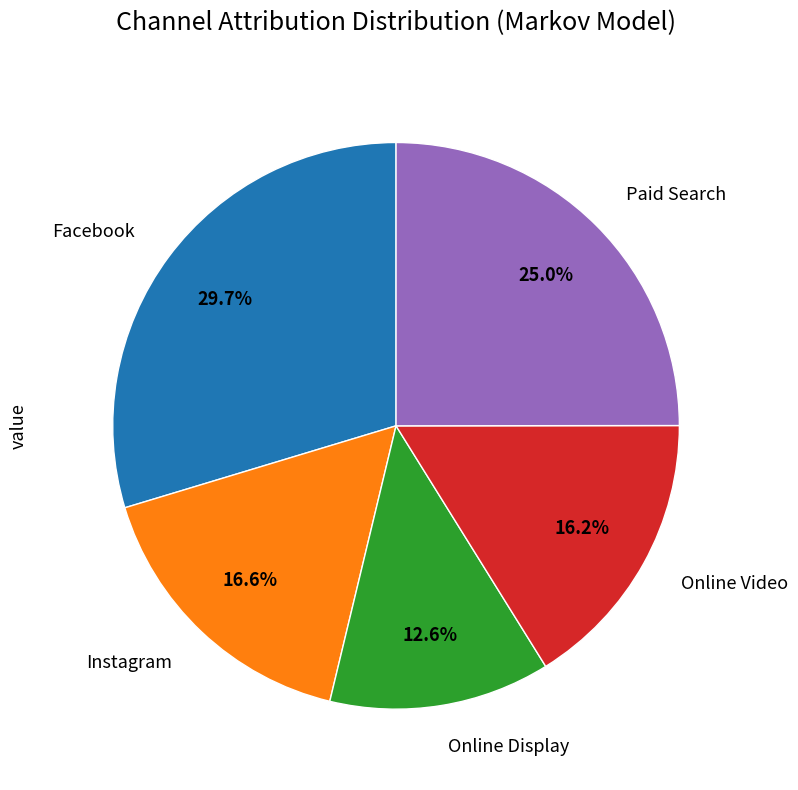

Is there a majority slice in this chart?

No